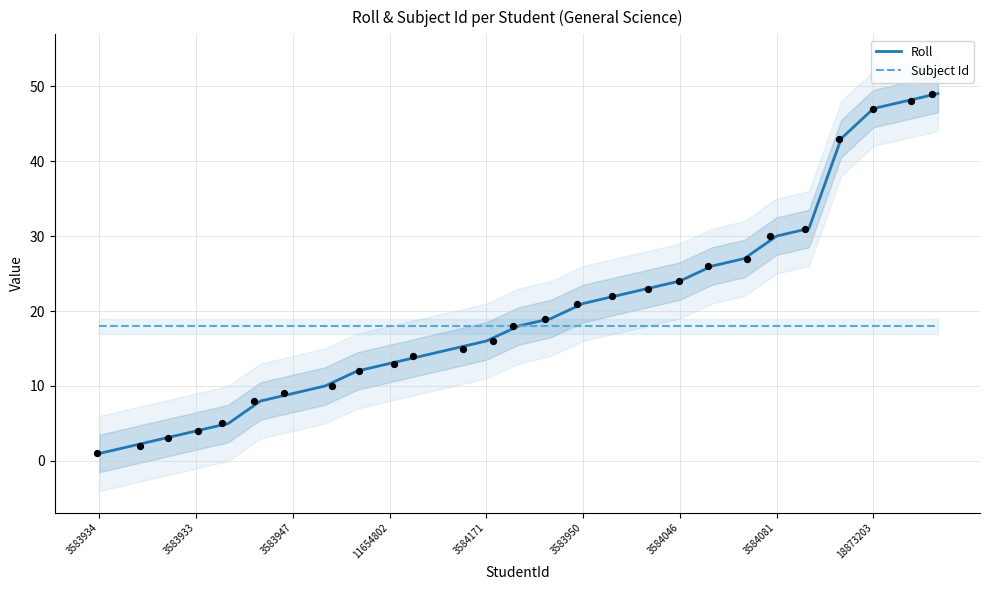

Which series reaches the minimum Y coordinate?

Roll